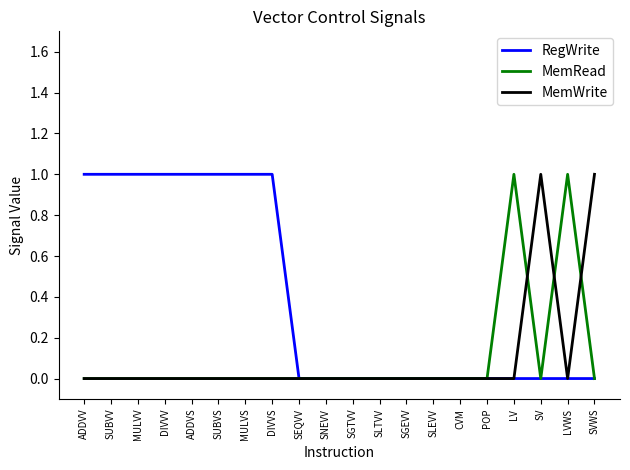

Is it true that MemRead equals -1 at SGTVV?

False